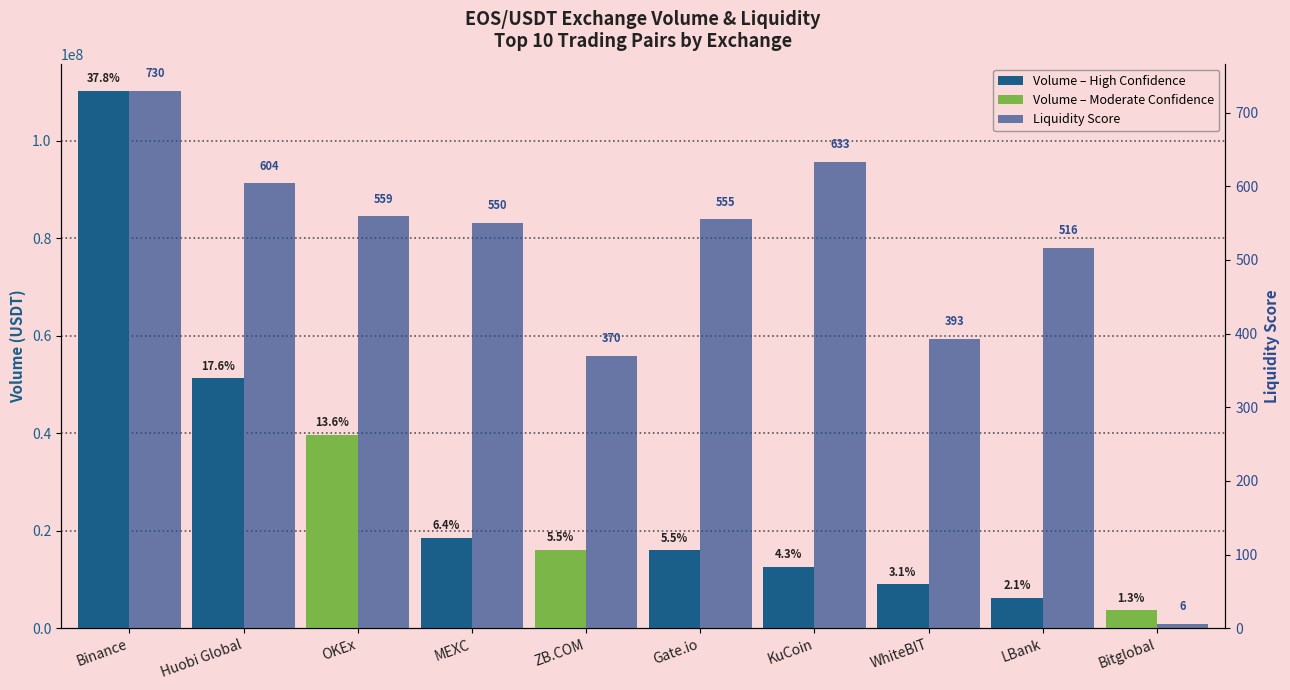

Reading left to right, transcribe all the data shown in this chart.

Volume (USDT): 110302365	51343690	39677645	18533099	16123390	16032902	12632746	8985384	6242267	3740894
Liquidity Score: 730	604	559	550	370	555	633	393	516	6